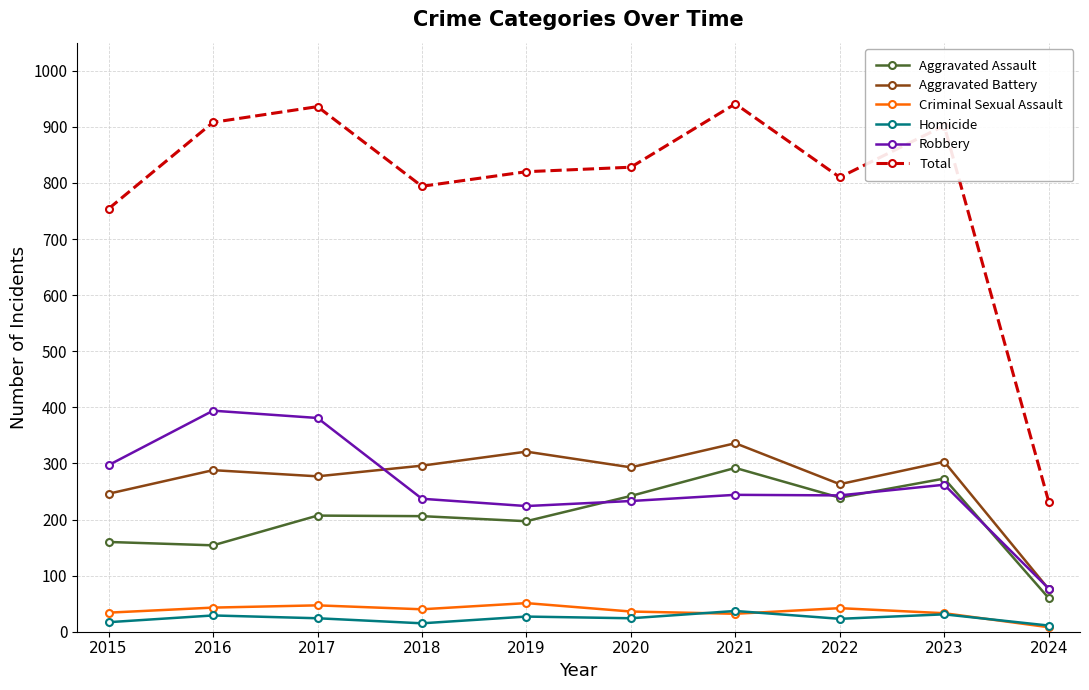

Between 2015 and 2016, which series saw the biggest shift?

Total